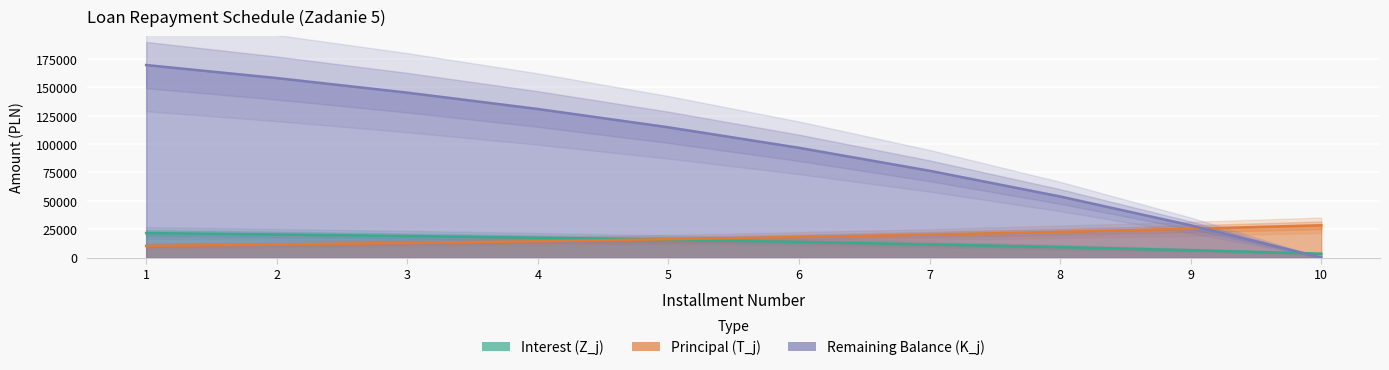

At which label does Interest (Z_j) first exceed 15717?

1